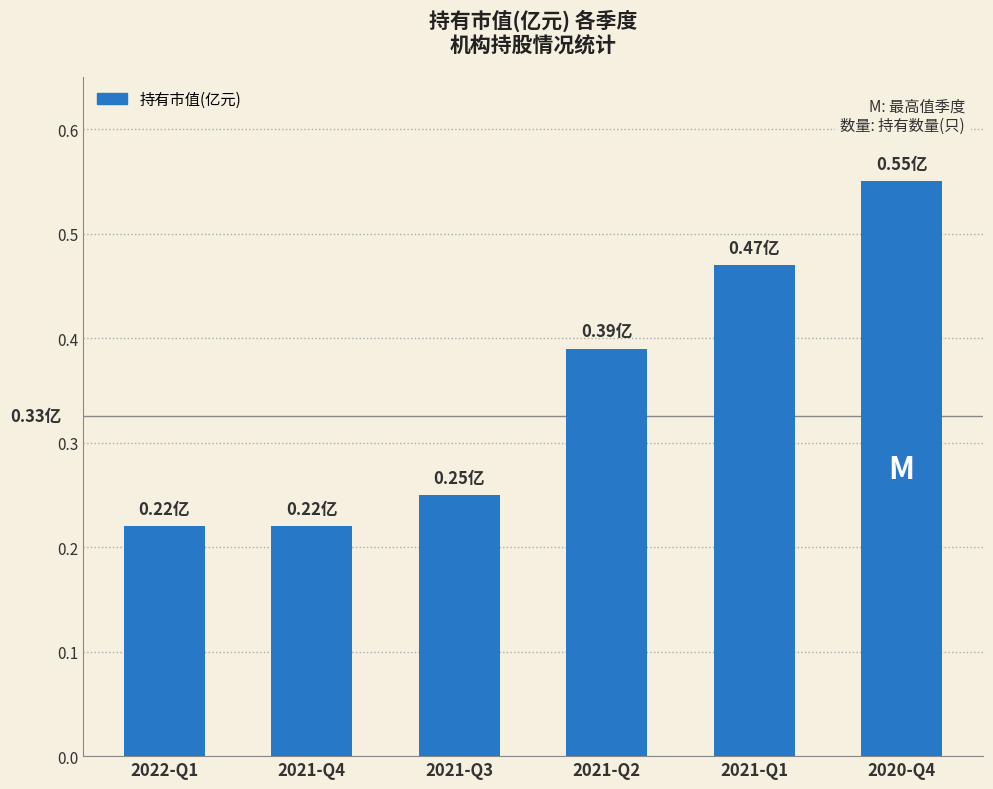

Which category has the highest value across all series?

2020-Q4